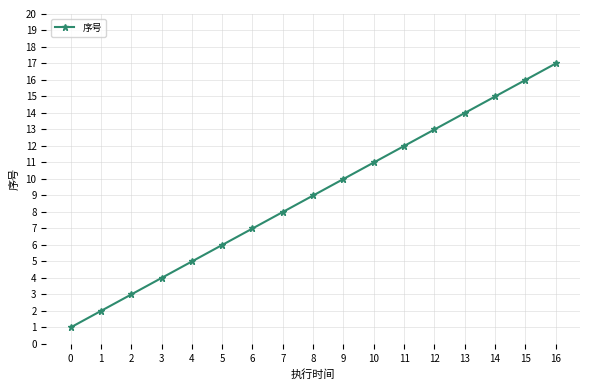

How many values are below 9?

8